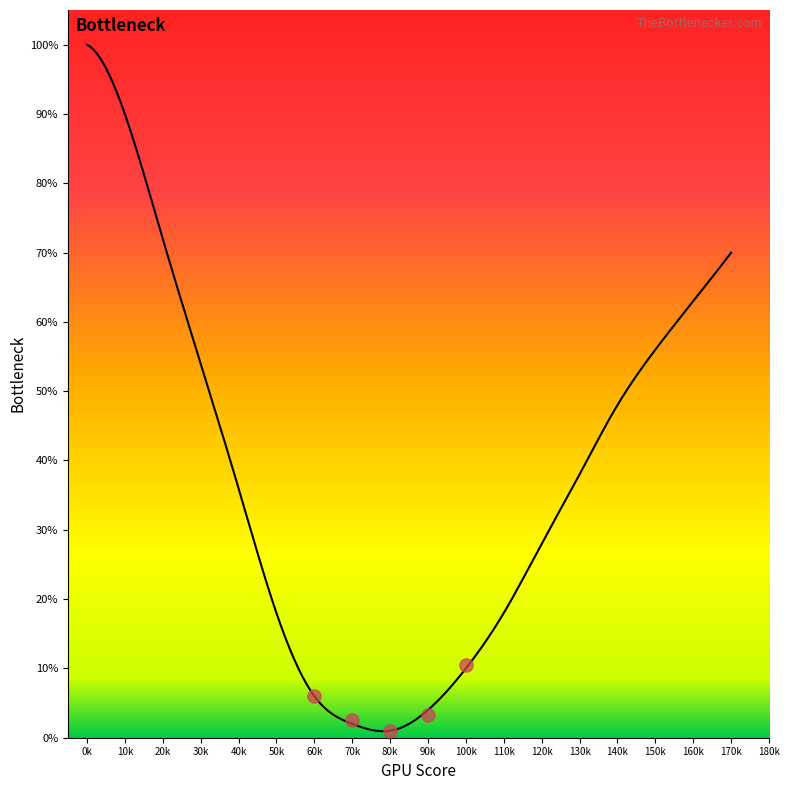

What is the ratio of the value at 10 to the value at 170?

1.3